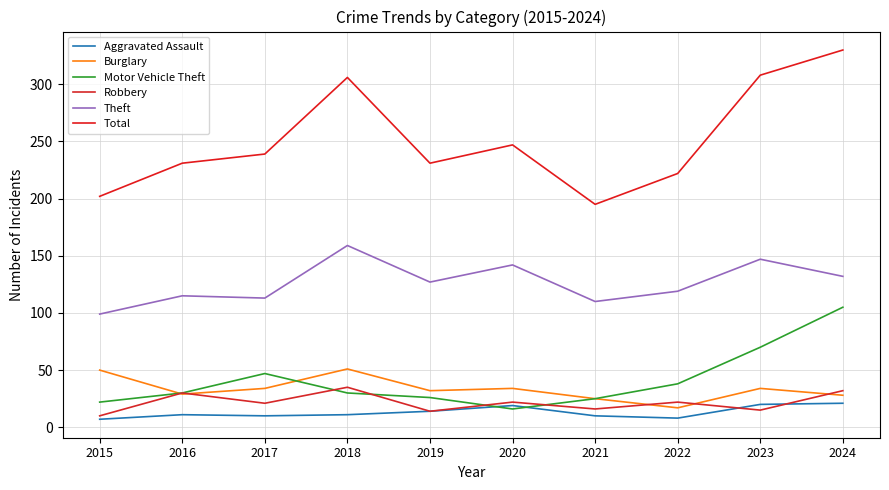

Which series has the widest spread of values?

Total